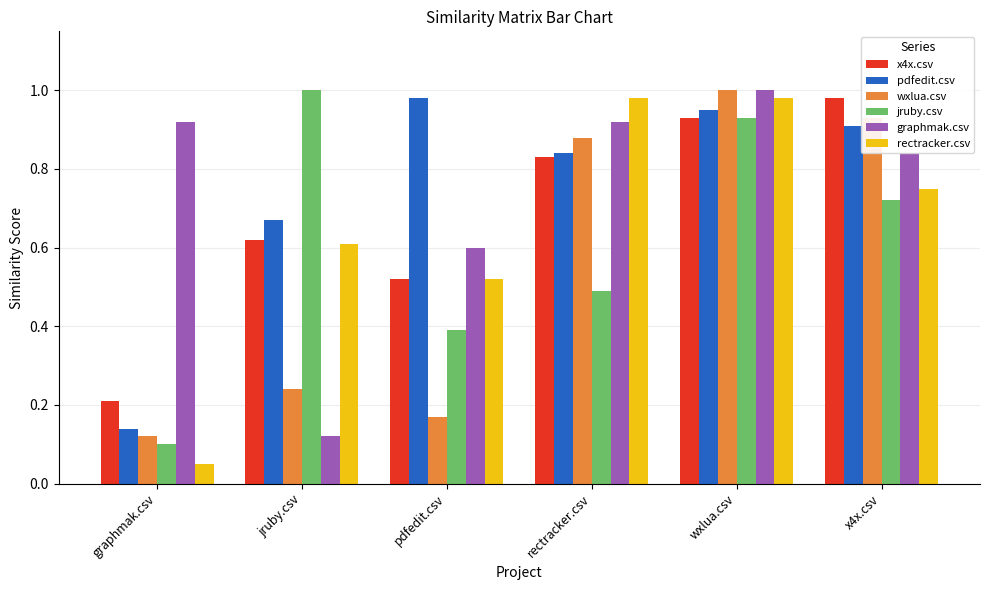

What is the sum of the jruby.csv values at jruby.csv and rectracker.csv?

1.5